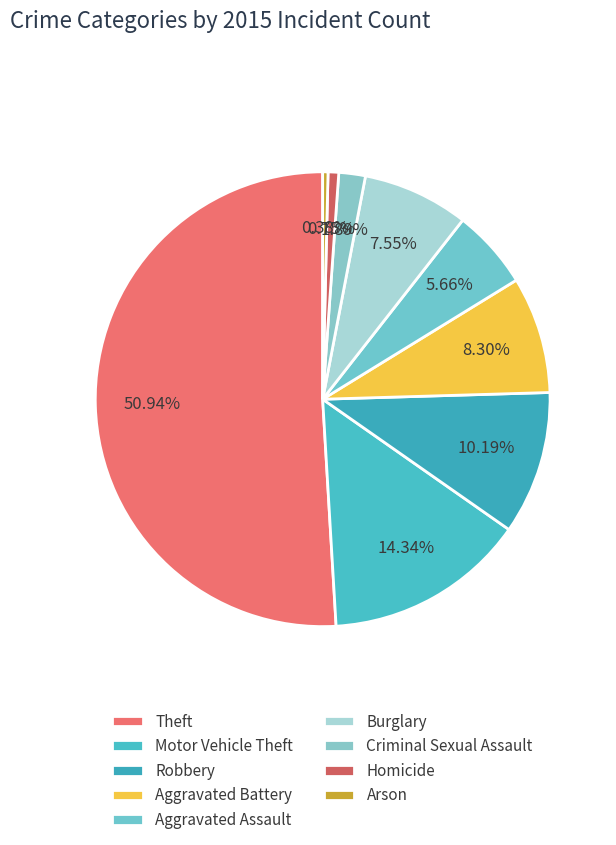

Which category has the biggest portion of the pie?

Theft